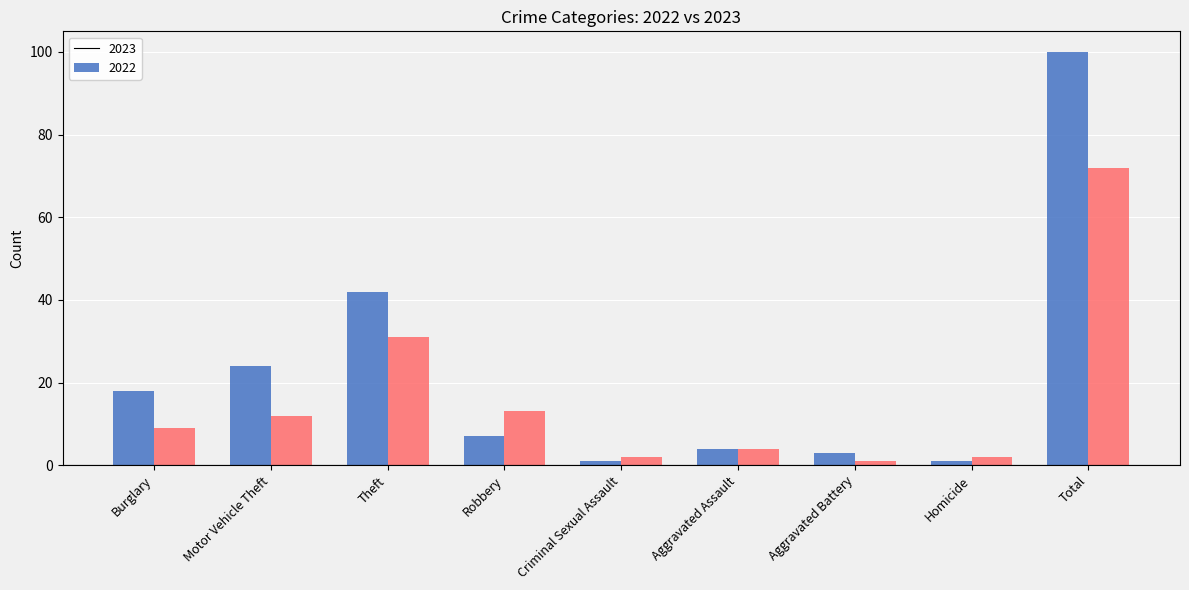

Reading right to left, transcribe all the data shown in this chart.

2023: Total=100	Homicide=1	Aggravated Battery=3	Aggravated Assault=4	Criminal Sexual Assault=1	Robbery=7	Theft=42	Motor Vehicle Theft=24	Burglary=18
2022: Total=72	Homicide=2	Aggravated Battery=1	Aggravated Assault=4	Criminal Sexual Assault=2	Robbery=13	Theft=31	Motor Vehicle Theft=12	Burglary=9